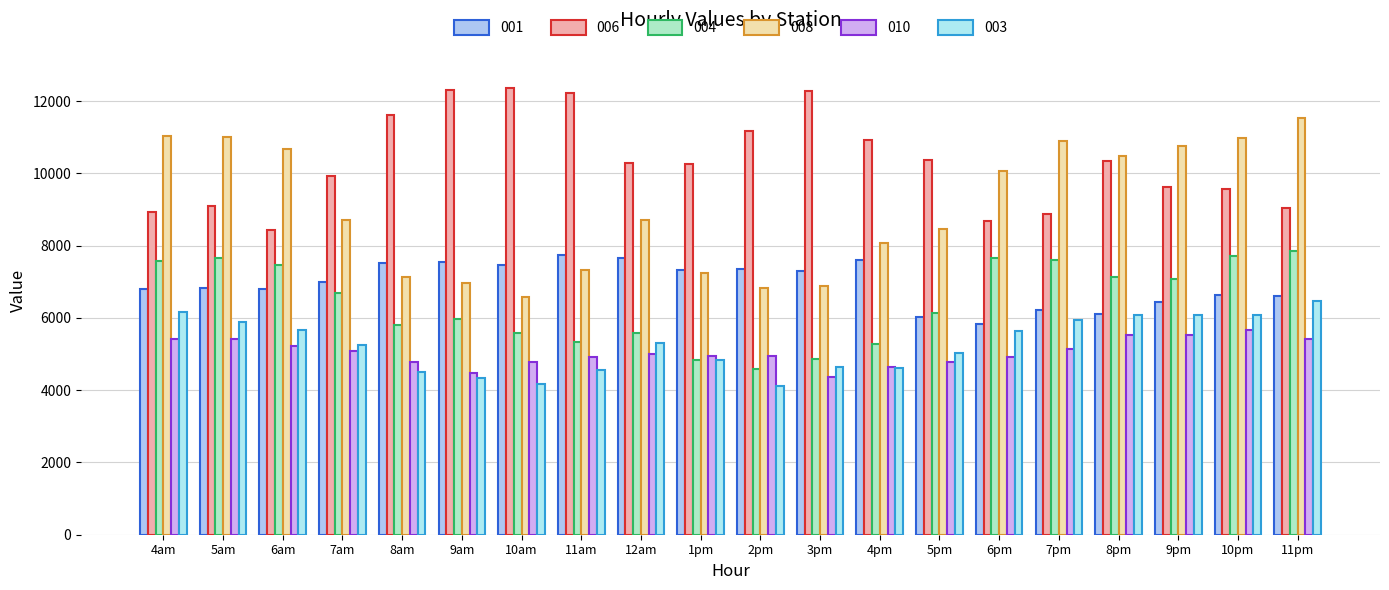

List the labels in order of 003 value, largest first.

11pm, 4am, 9pm, 8pm, 10pm, 7pm, 5am, 6am, 6pm, 12am, 7am, 5pm, 1pm, 3pm, 4pm, 11am, 8am, 9am, 10am, 2pm